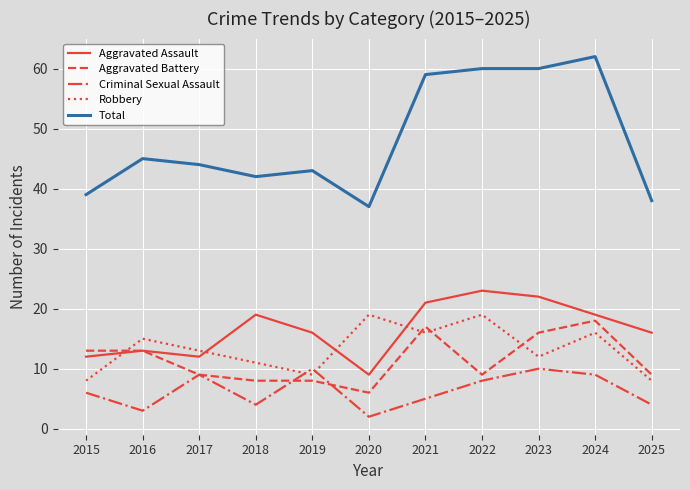

What is the sum of the Criminal Sexual Assault values at 2020 and 2022?

10